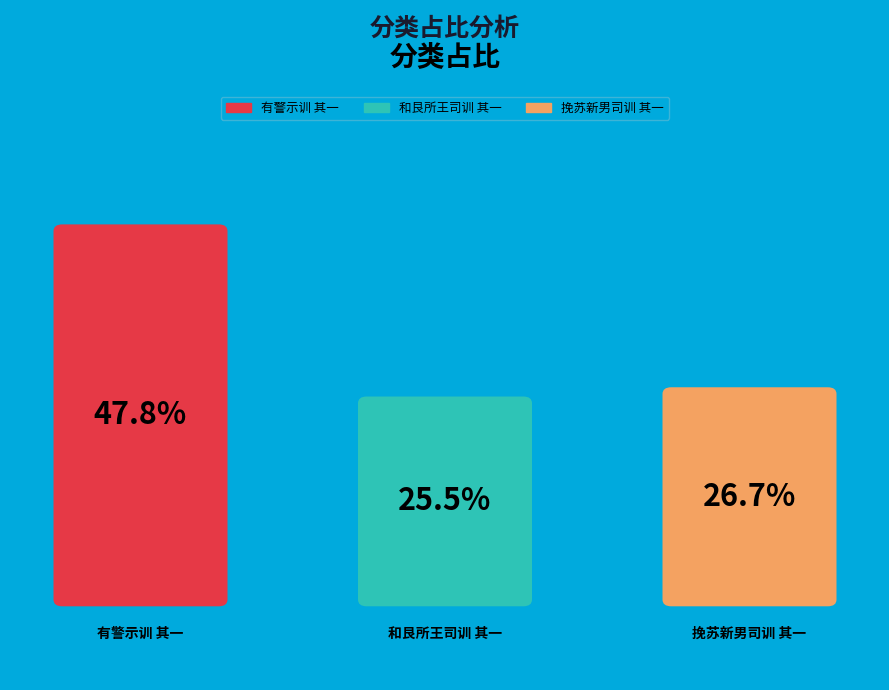

Rank the categories by value from highest to lowest.

有警示训 其一, 挽苏新男司训 其一, 和艮所王司训 其一